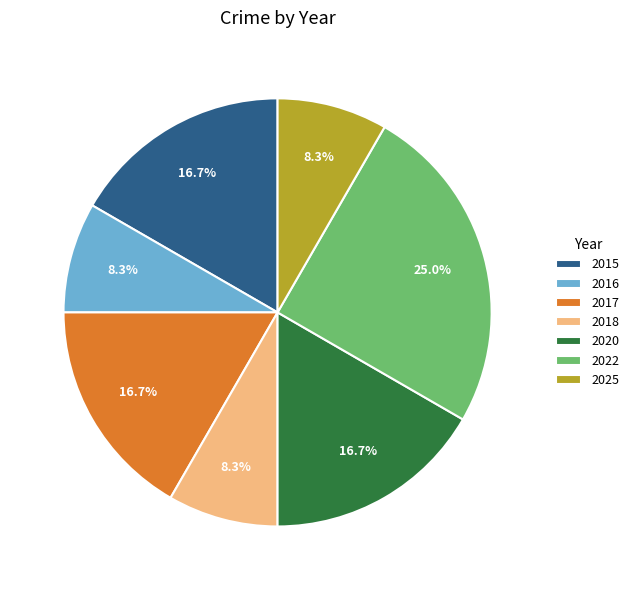

Is there any slice that represents more than half of the pie?

No